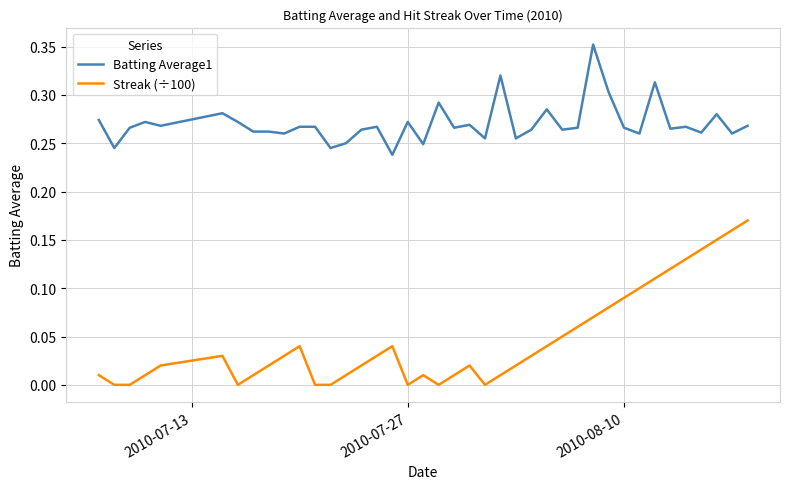

True or false: Batting Average1 and Streak (÷100) cross at least once.

False